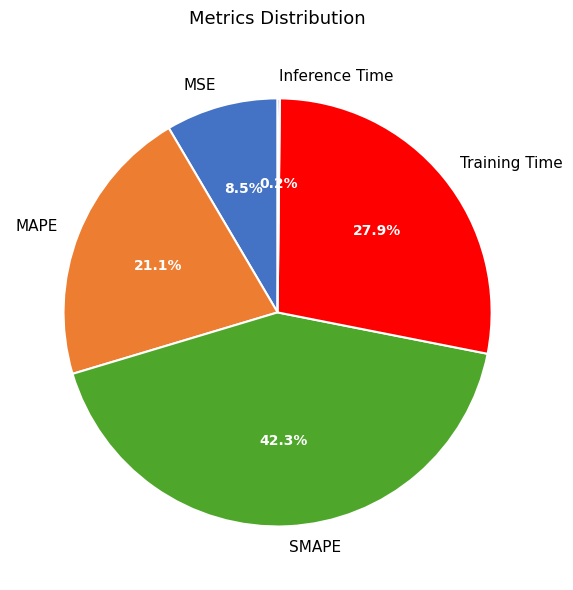

Does MAPE account for over 50% of the chart?

No